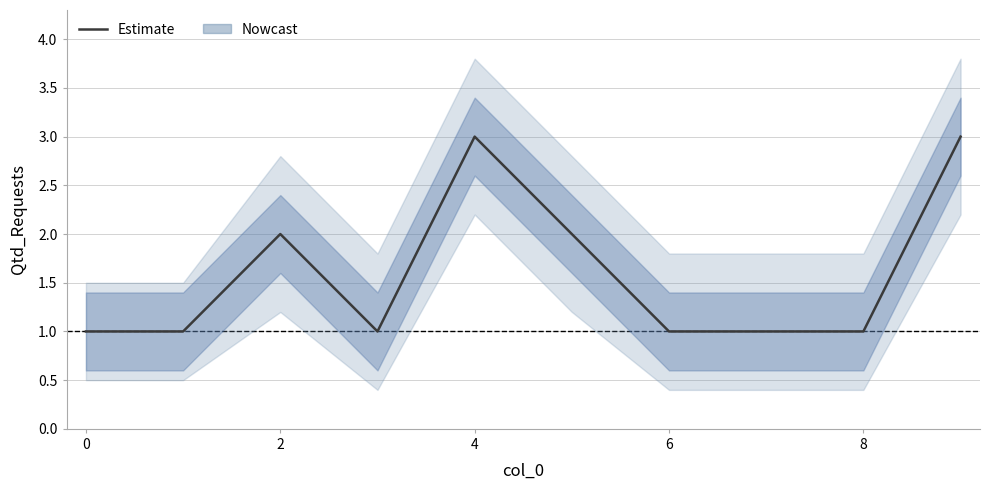

What is the difference between the values at 9 and −2?

2